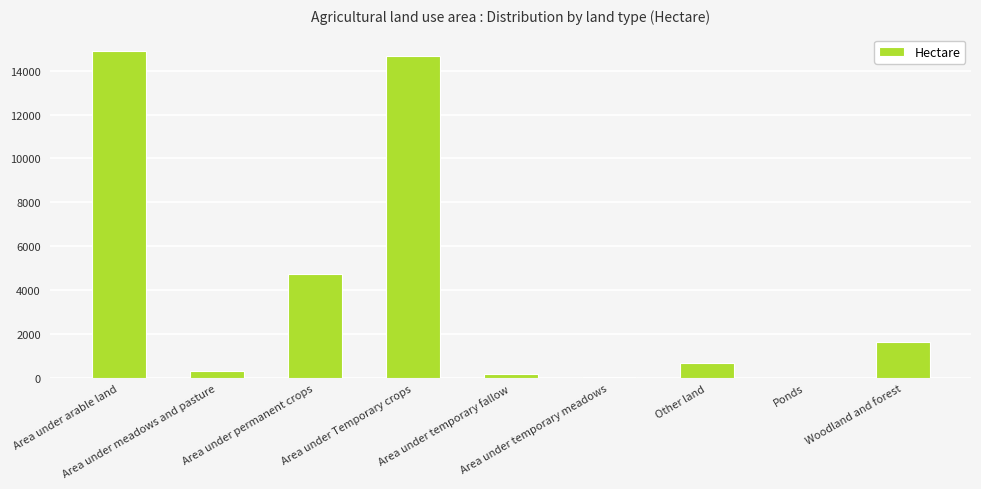

Count the number of data series in this chart.

1